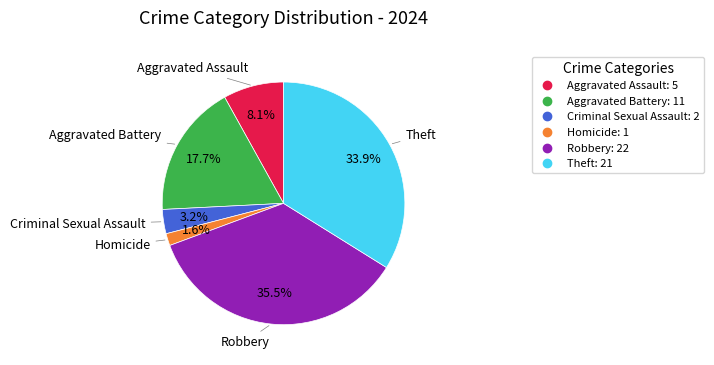

Is there any slice that represents more than half of the pie?

No